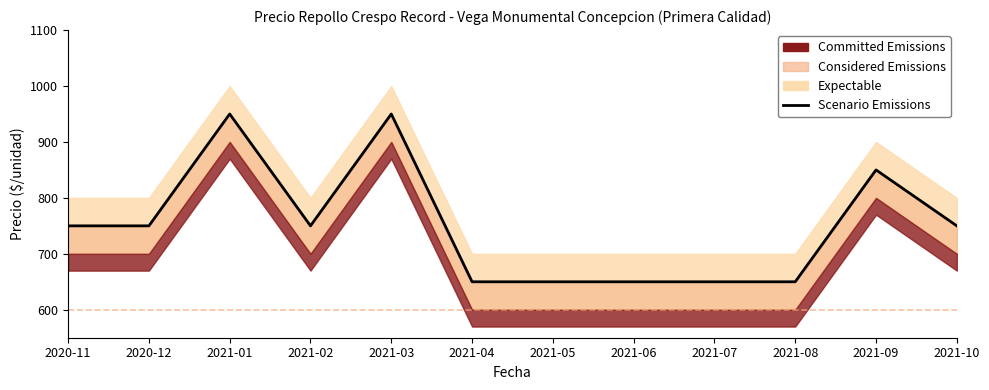

How many values are between 650 and 850?

10